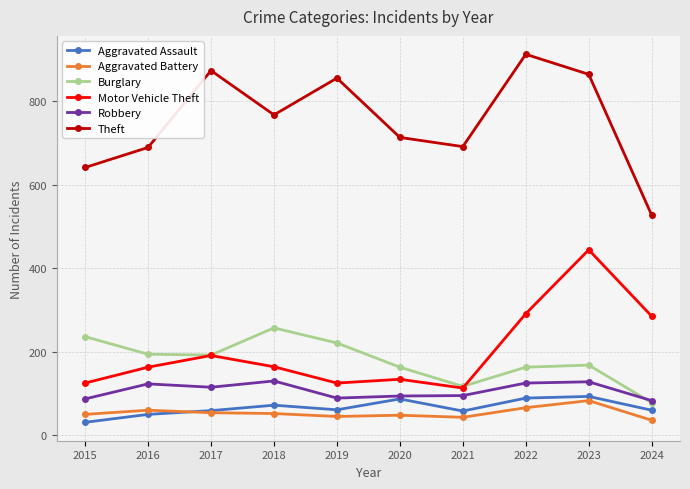

What is the greatest value displayed?

912